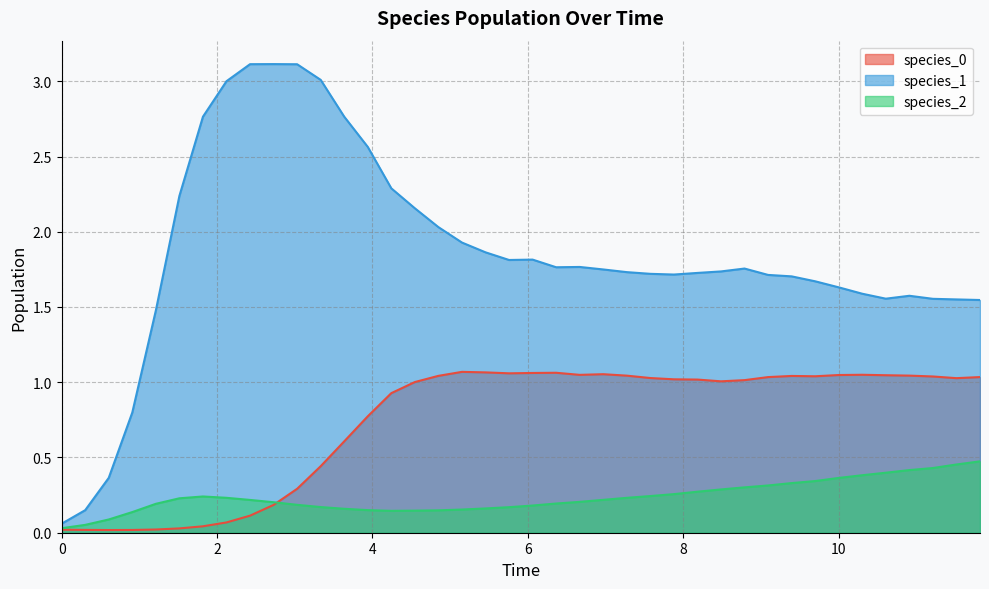

The species_2 series shows 0.5 at 10. True or false?

False